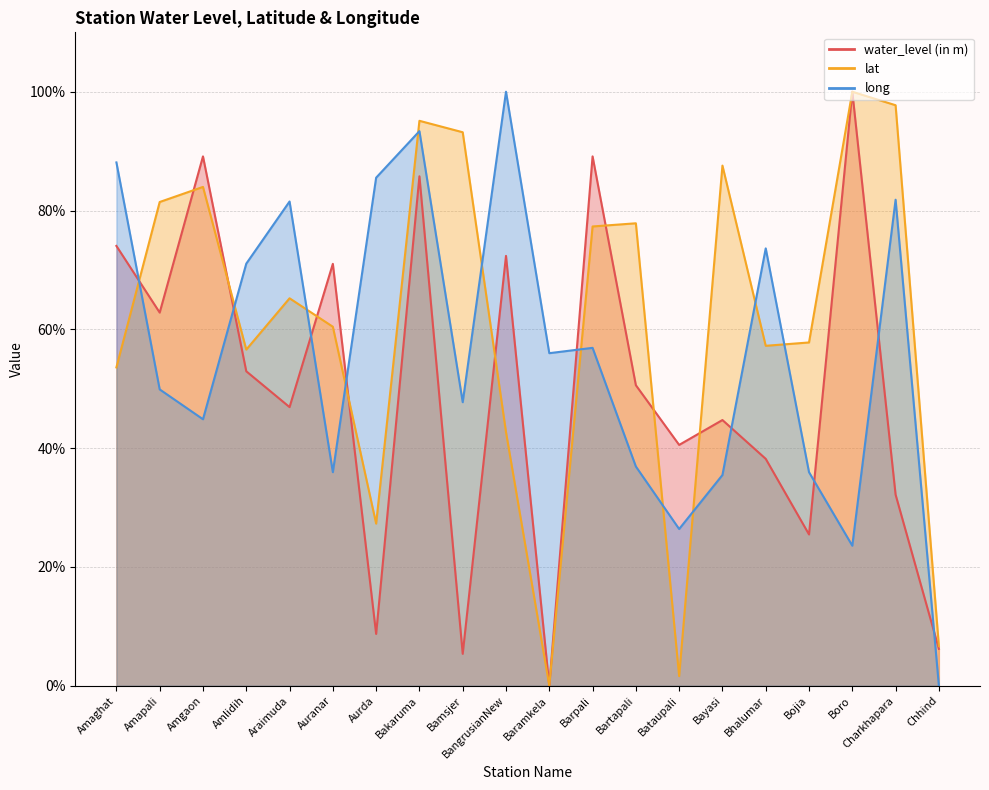

How many interior local valleys does the long series have?

6